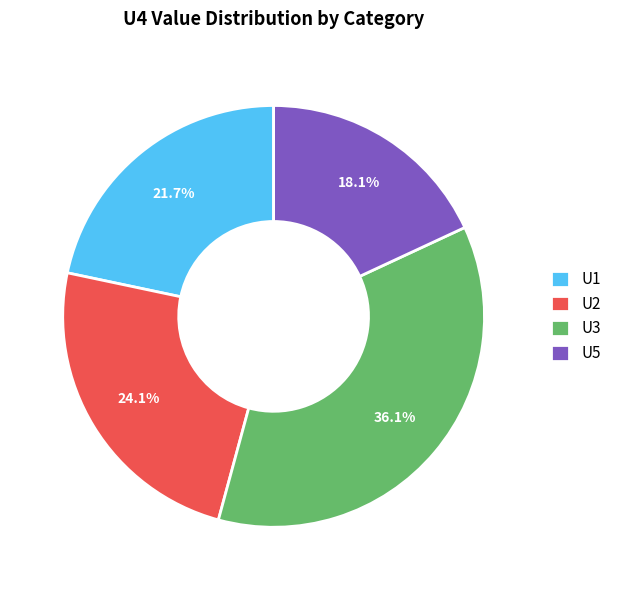

Which category has the biggest portion of the pie?

U3